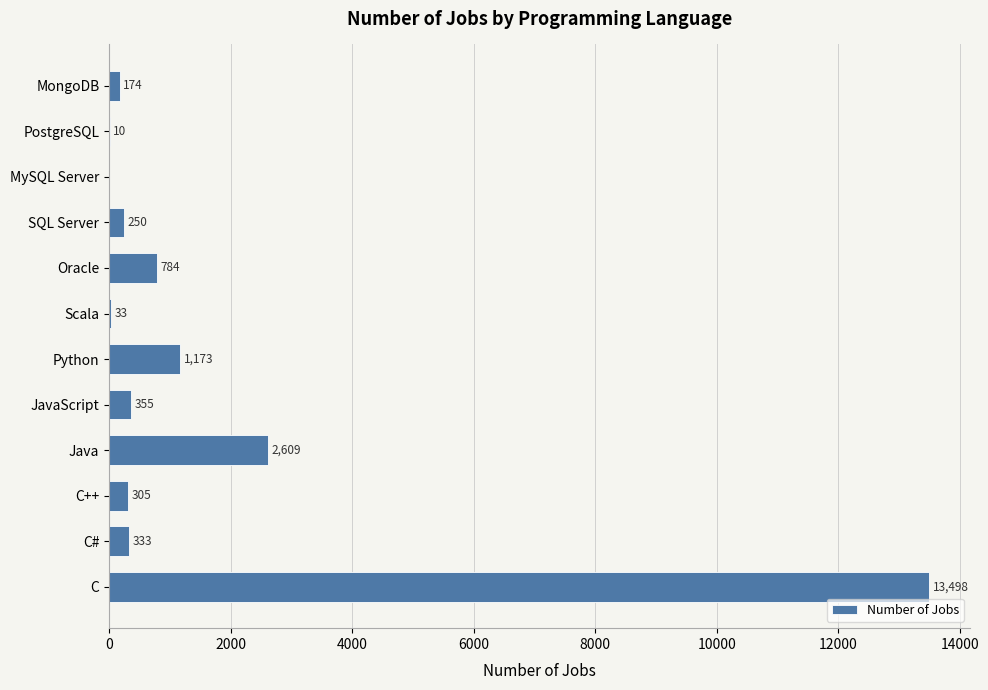

What is the change in value from JavaScript to Scala?

-322